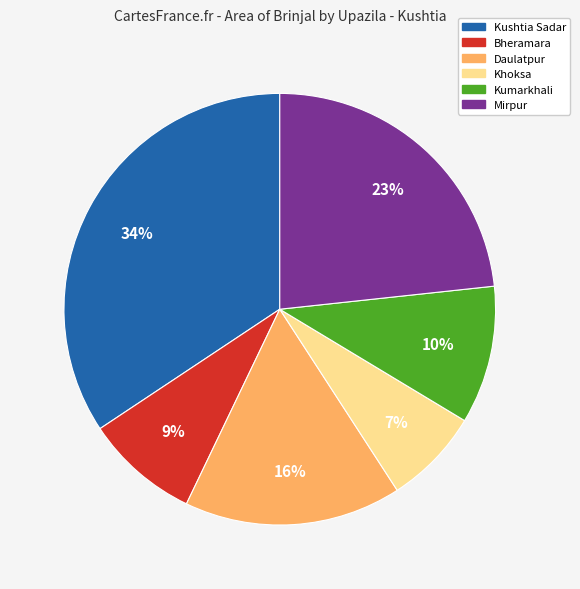

Rank the categories by value from lowest to highest.

Khoksa, Bheramara, Kumarkhali, Daulatpur, Mirpur, Kushtia Sadar